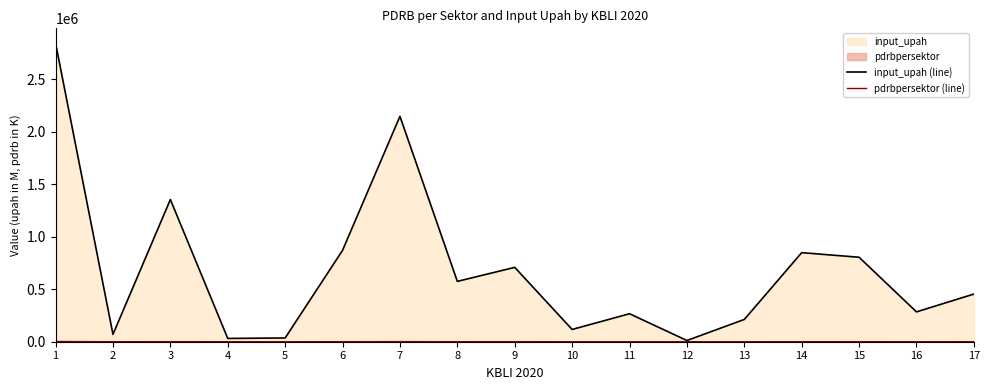

What is the average value of the input_upah (line) series?

684086.9